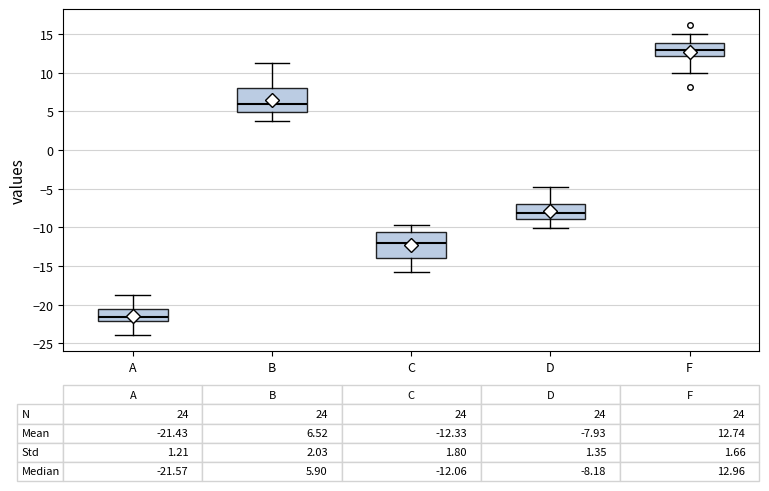

Which box has the lowest median line?

A